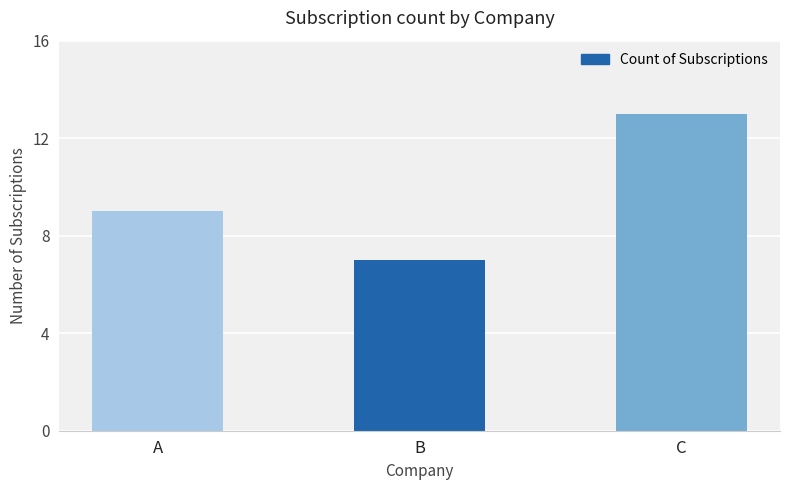

At which label is the value closest to 10?

A